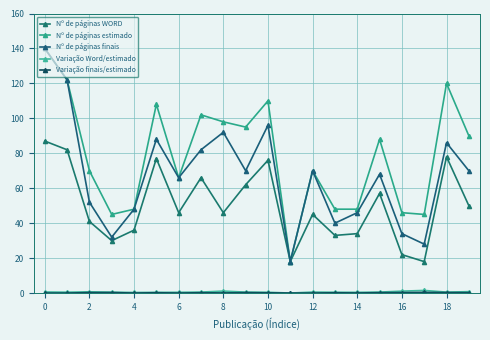

How many data points does each series have?

20